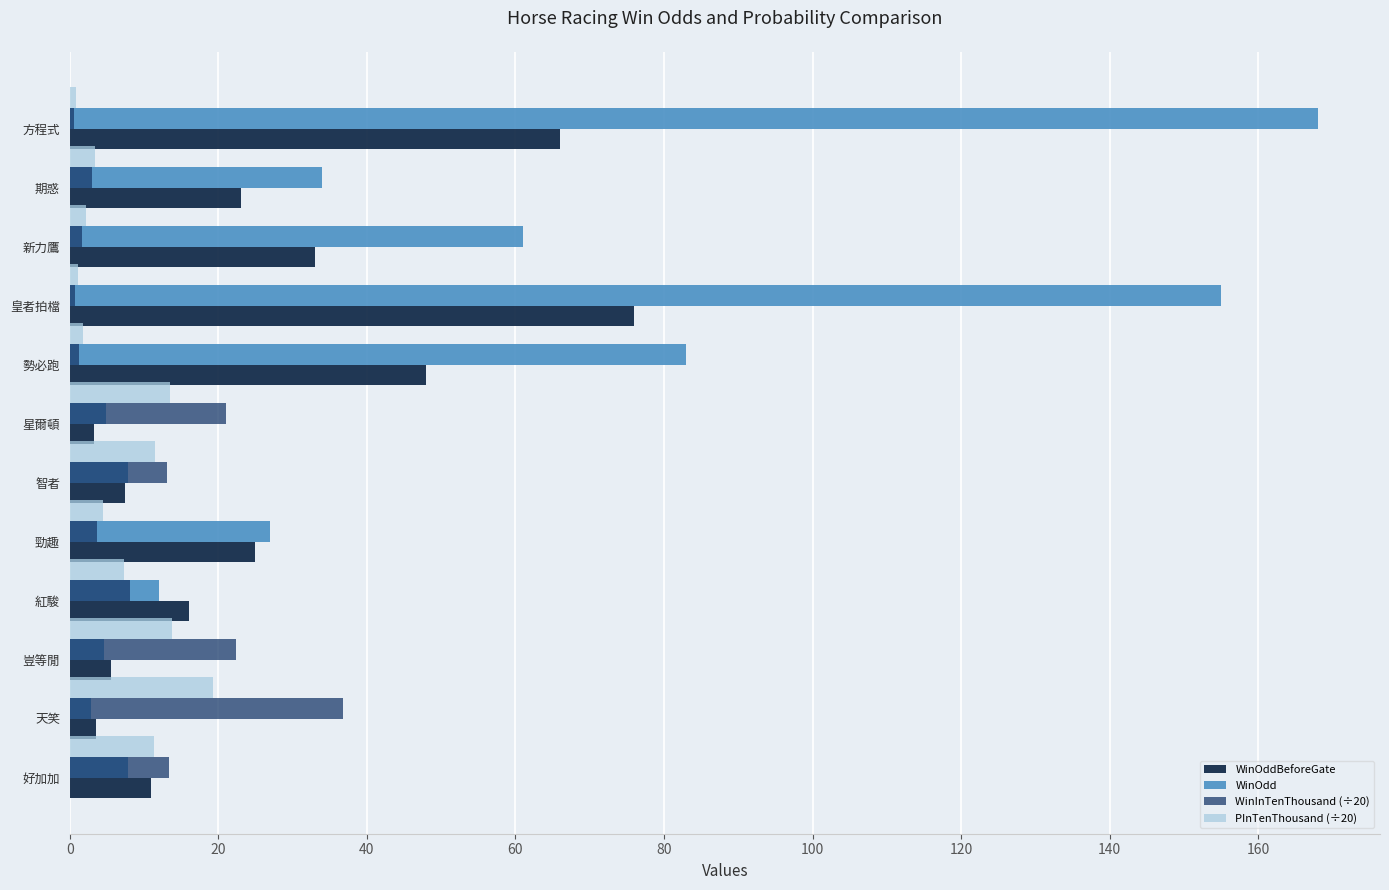

What is the sum of all WinOdd values?

568.0